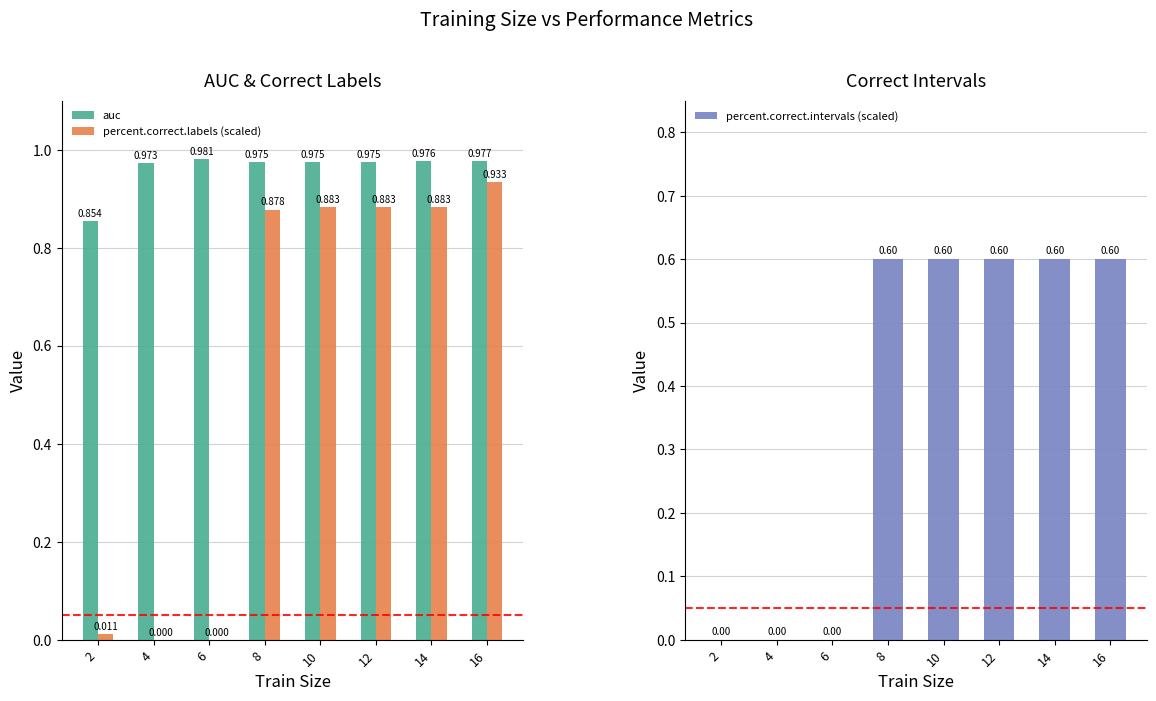

The value of percent.correct.intervals (scaled) at 12 is 0.9. True or false?

False